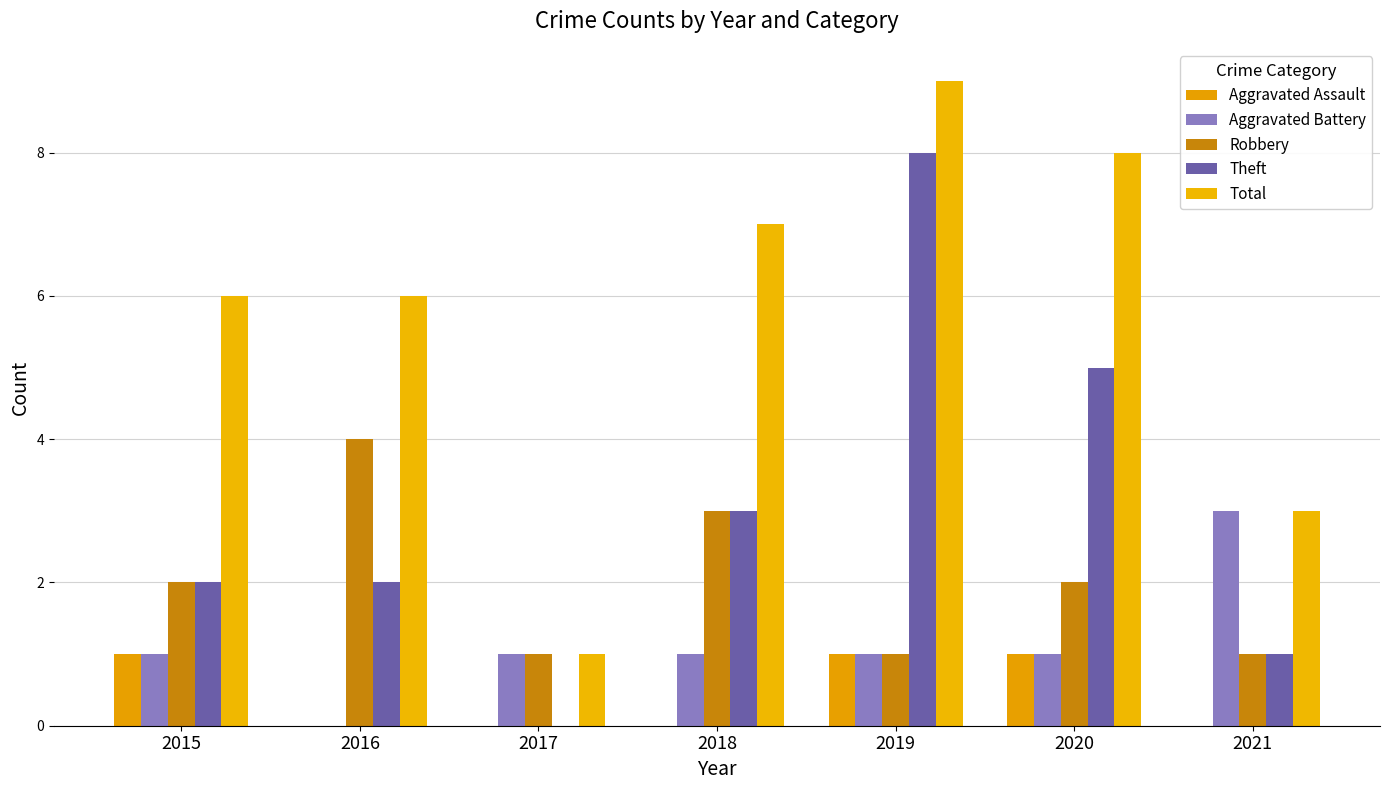

True or false: Aggravated Battery has a value of 1 at 2019.

True